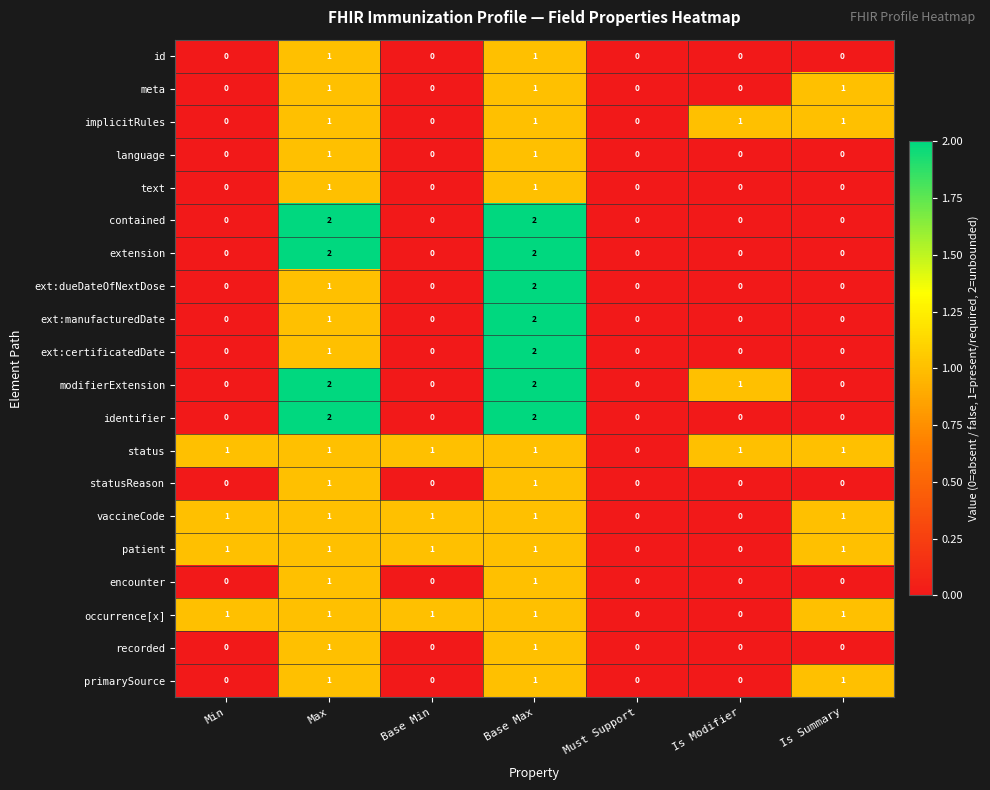

Is the value of ext:dueDateOfNextDose at Is Modifier greater than the value of text at Base Max?

No